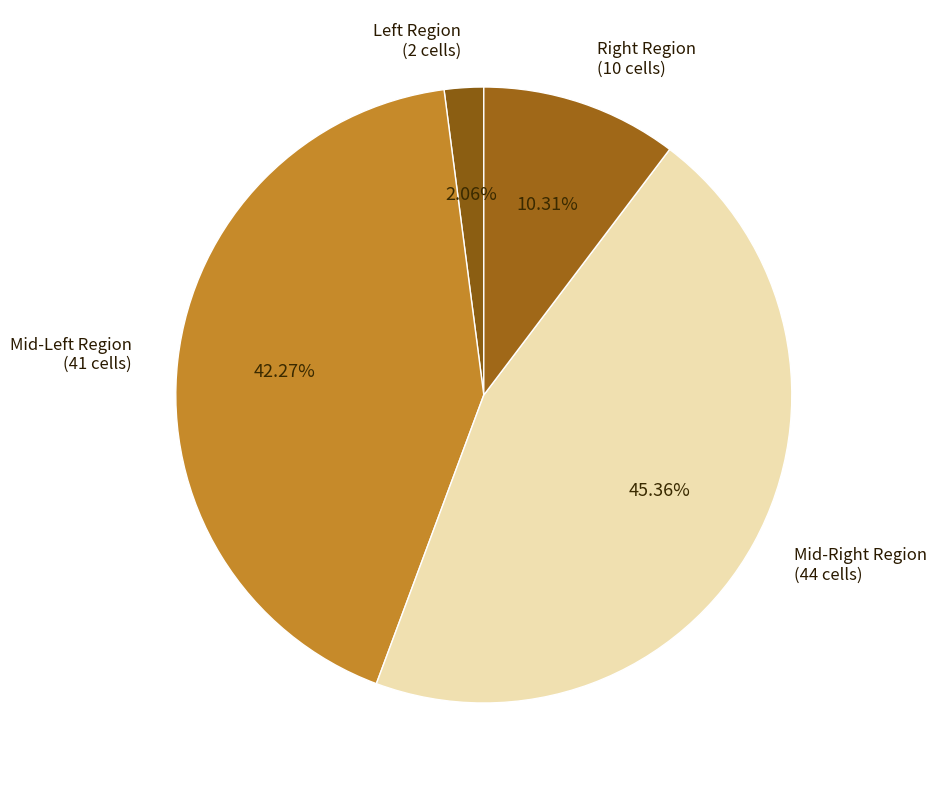

Is there a majority slice in this chart?

No